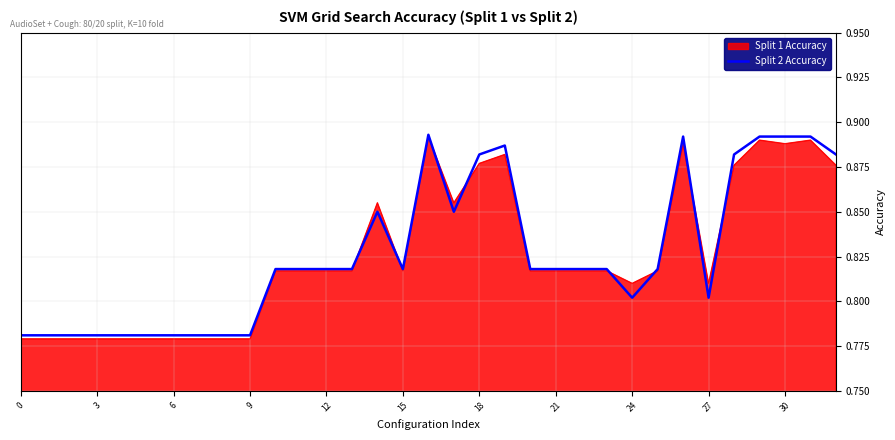

Which series has the widest spread of values?

Split 1 Accuracy